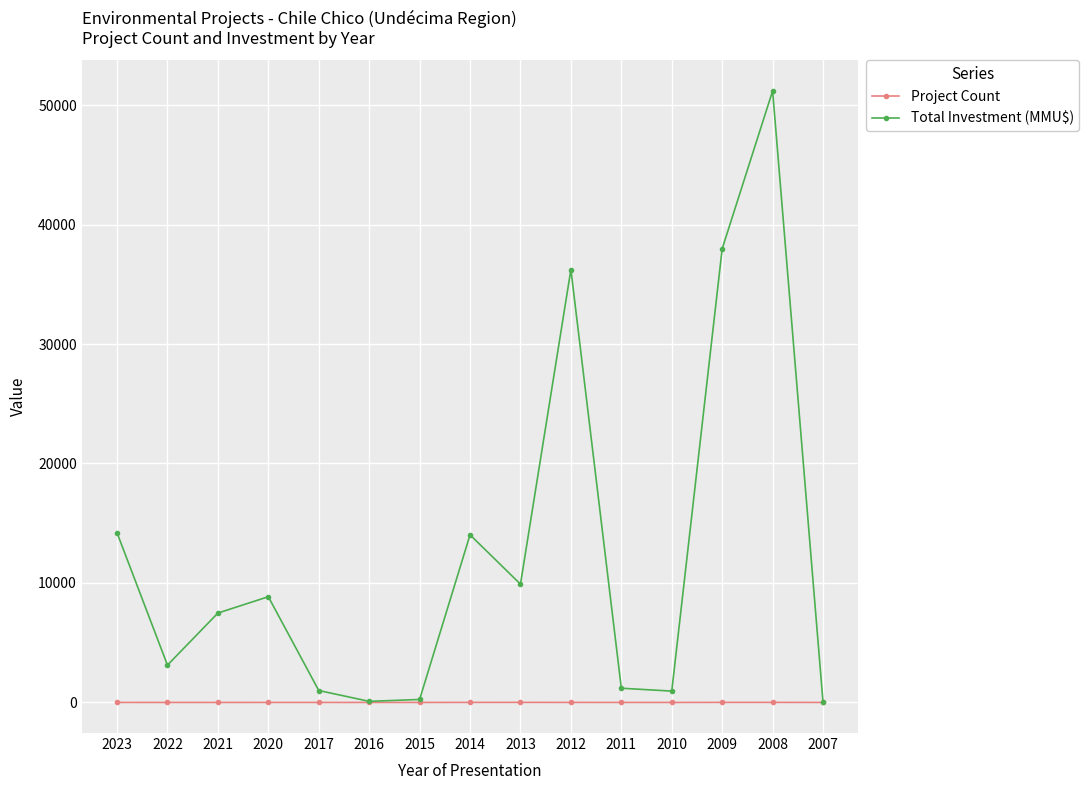

True or false: Total Investment (MMU$) has more than 2 interior local peaks.

True